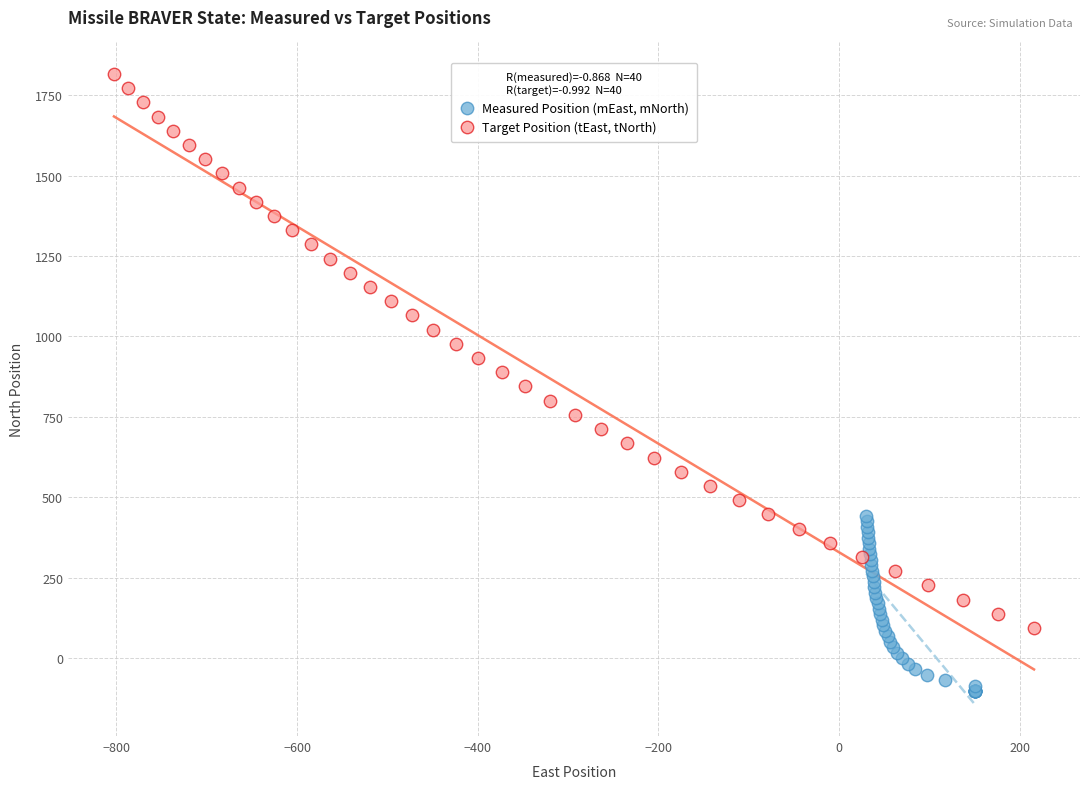

Which series contains the highest Y value?

Target Position (tEast, tNorth)